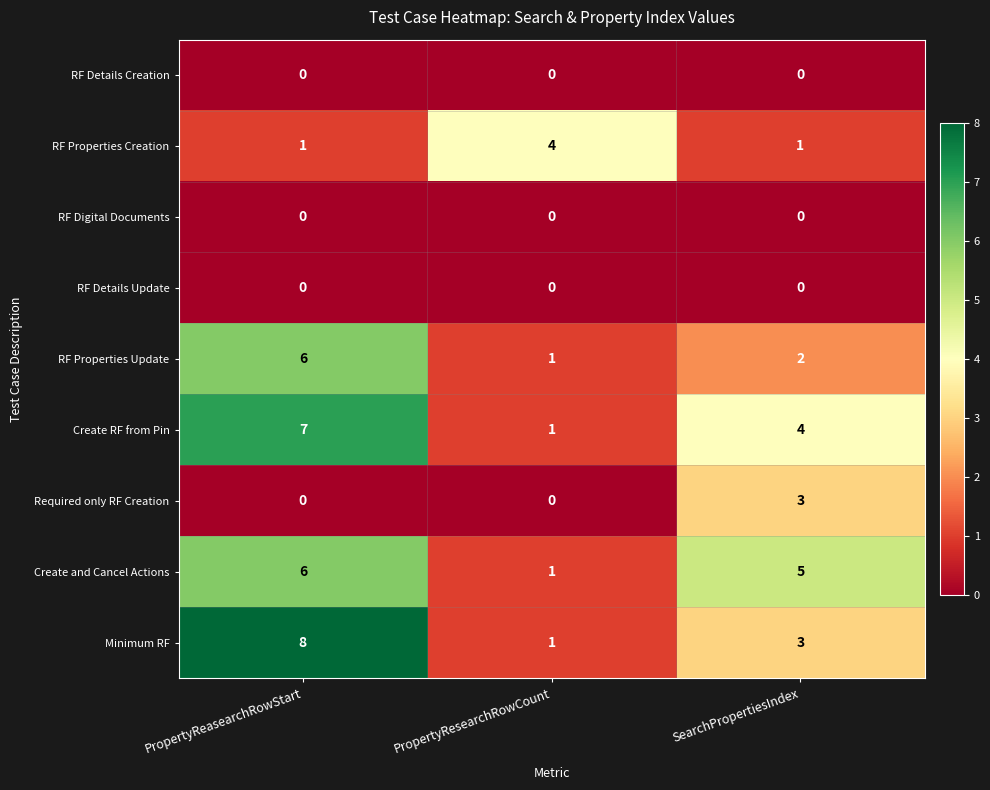

What is the greatest value displayed?

8